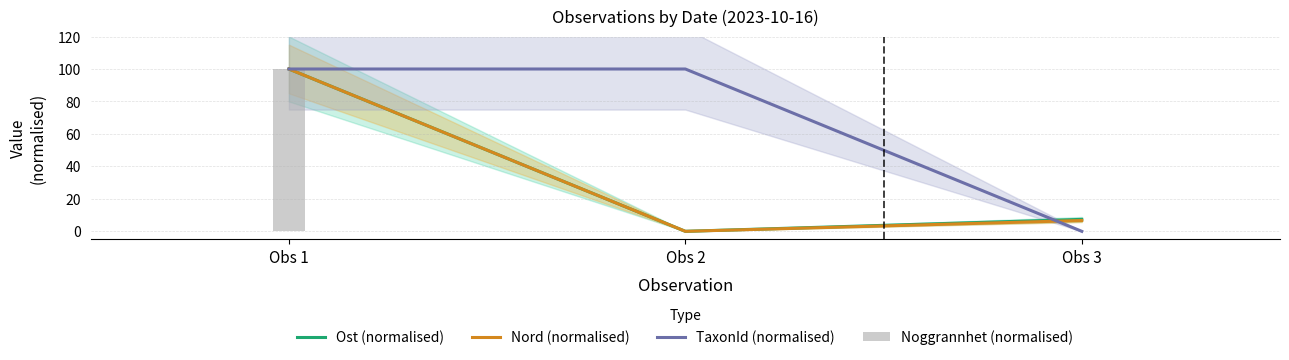

Where does the Ost (normalised) series first go above 7?

Obs 1